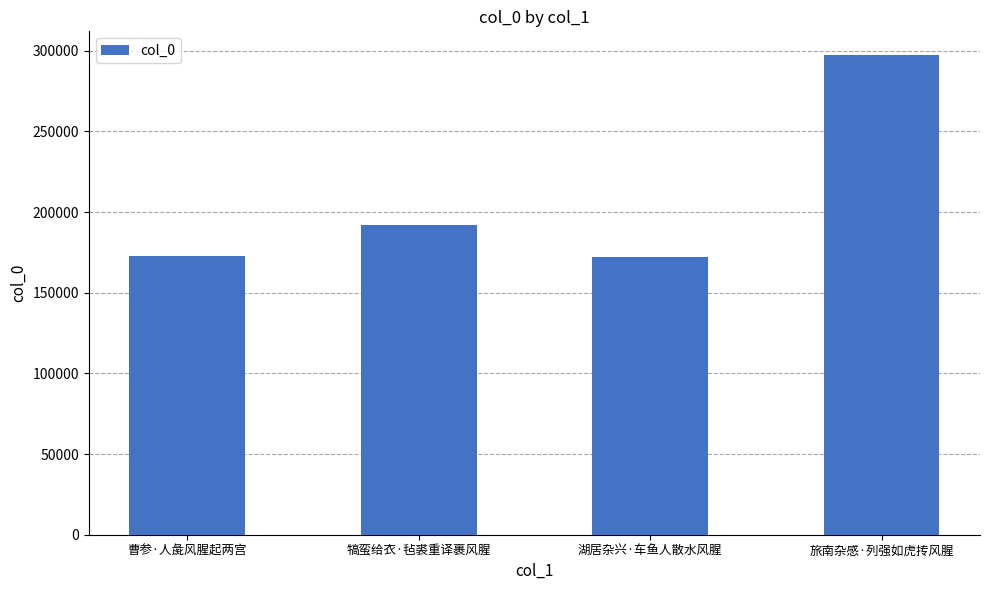

What is the ratio of the value at 旅南杂感·列强如虎抟风腥 to the value at 犒蛮给衣·毡裘重译裹风腥?

1.5